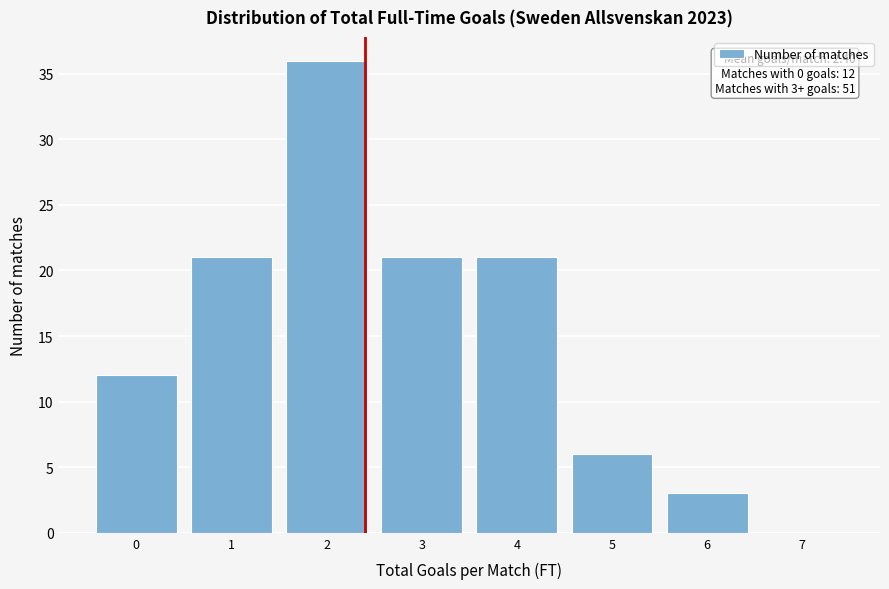

Which range on the x-axis has the tallest bar?

1.5 to 2.5